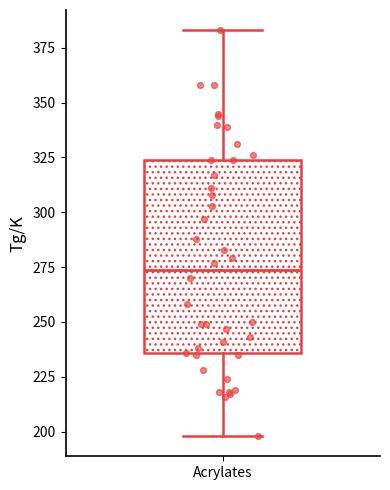

Read this box plot against the y-axis: the position of the median line, the range covered by the box, and the ends of both whiskers. The values are not printed on the chart, so give them approximately, as read against the axis.

median 275, box 235 to 325, whiskers 200 to 385